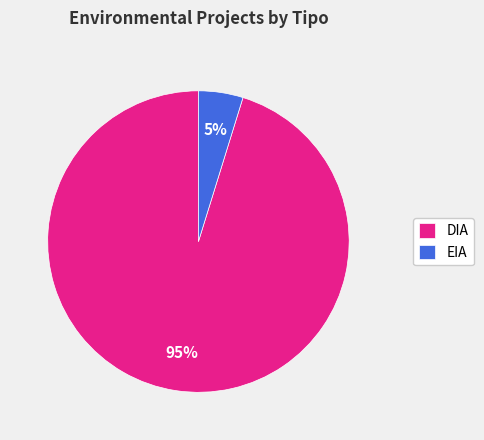

What percentage is the DIA slice, to the nearest percent?

95%